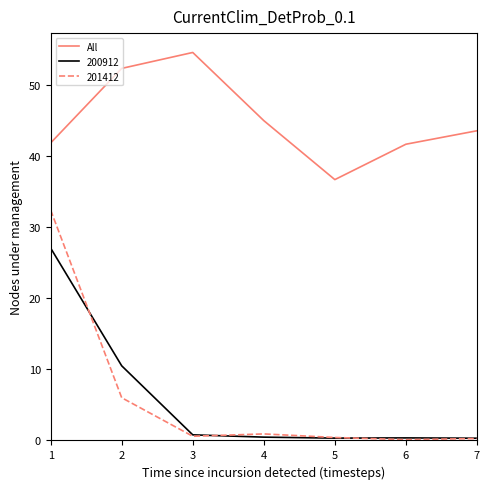

What is the difference between the highest and lowest values at 1?

14.8